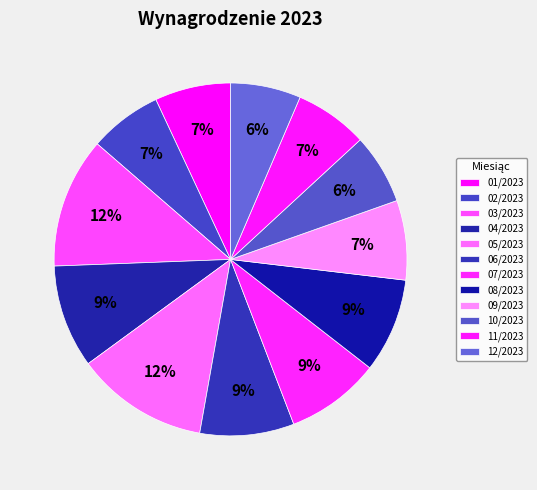

How many slices are in this pie chart?

12